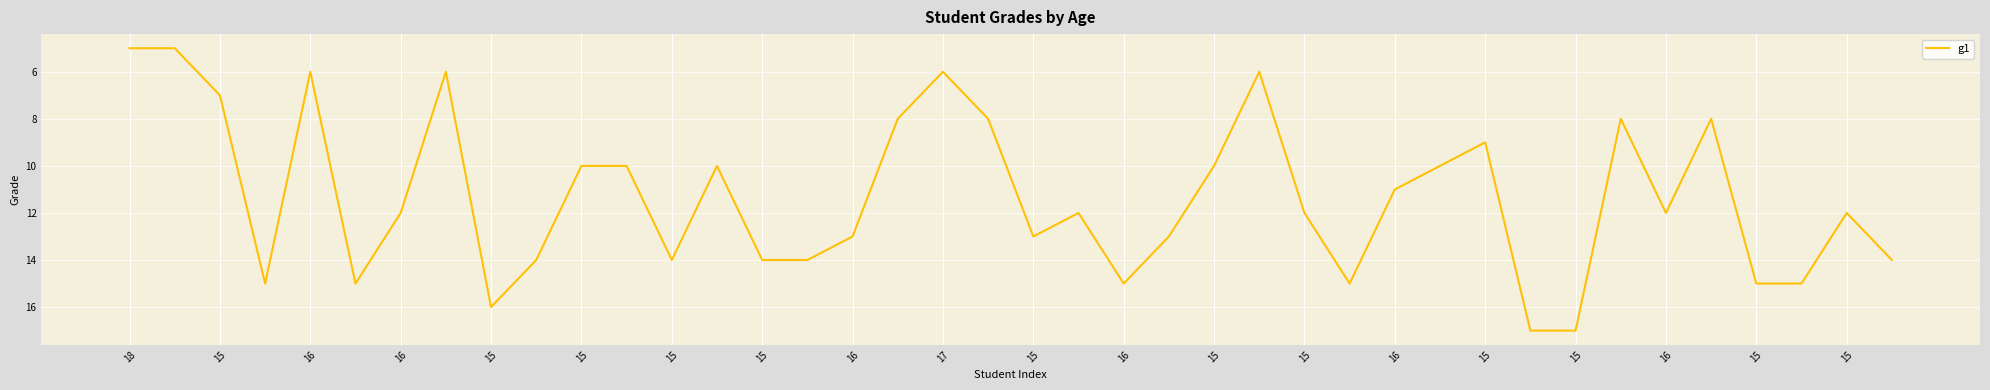

What is the difference between the maximum and minimum values?

12